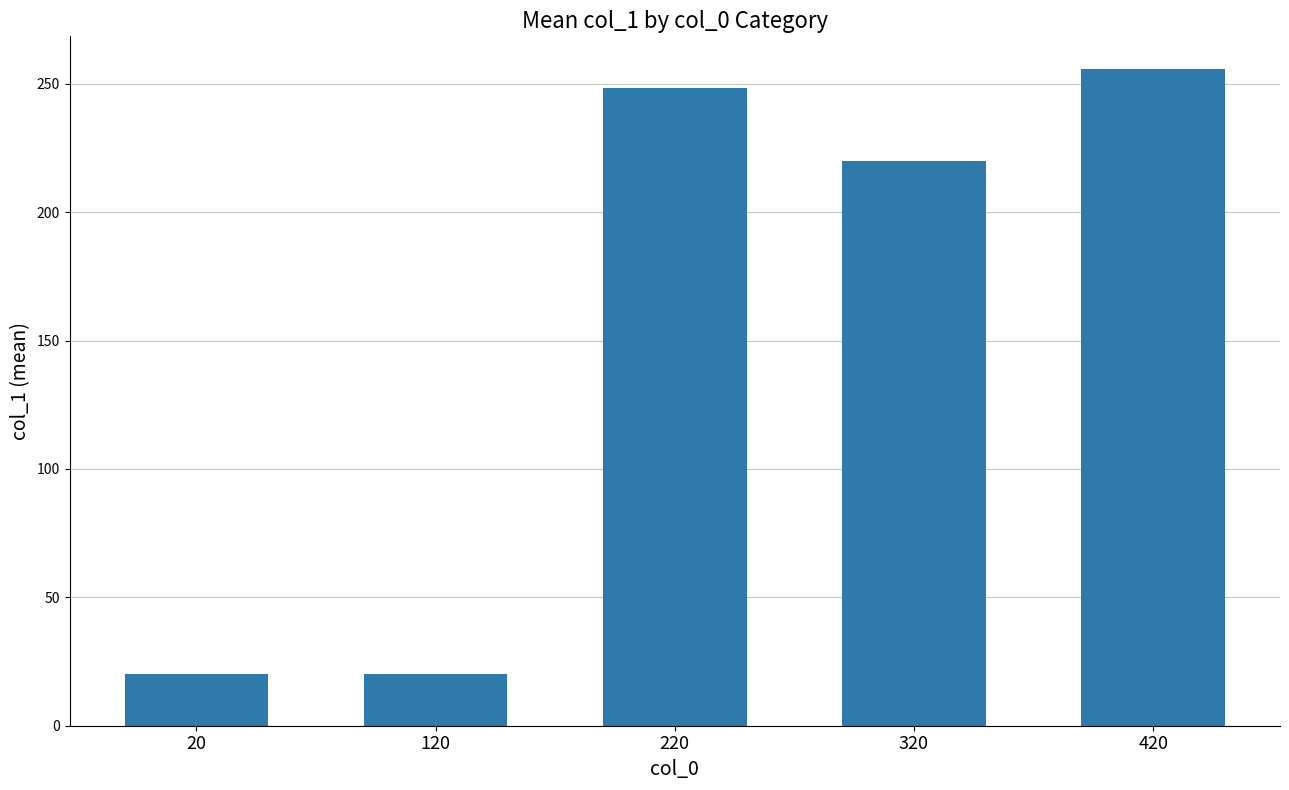

What is the change in value from 120 to 220?

+228.6